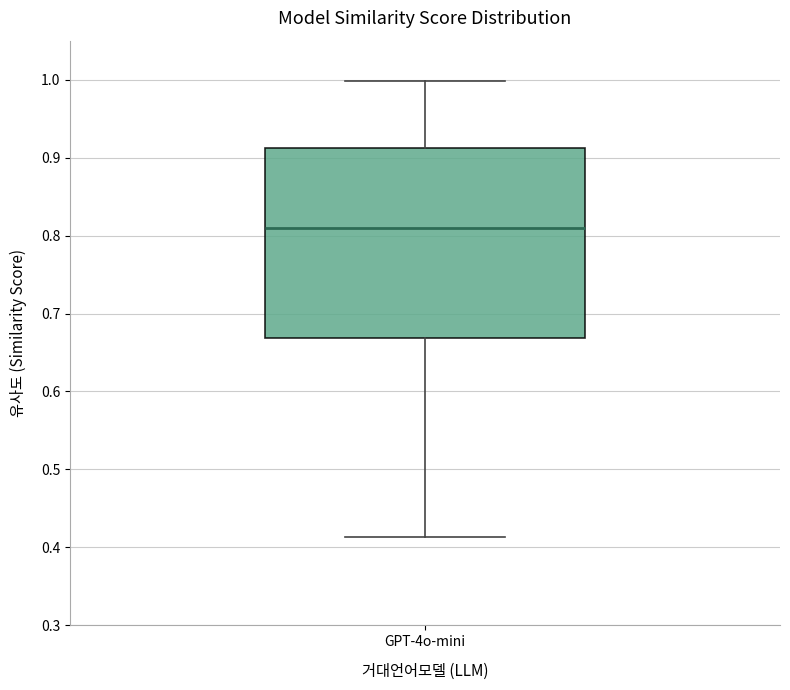

Read this box plot against the y-axis: the position of the median line, the range covered by the box, and the ends of both whiskers. The values are not printed on the chart, so give them approximately, as read against the axis.

median 0.81, box 0.67 to 0.91, whiskers 0.41 to 1.00